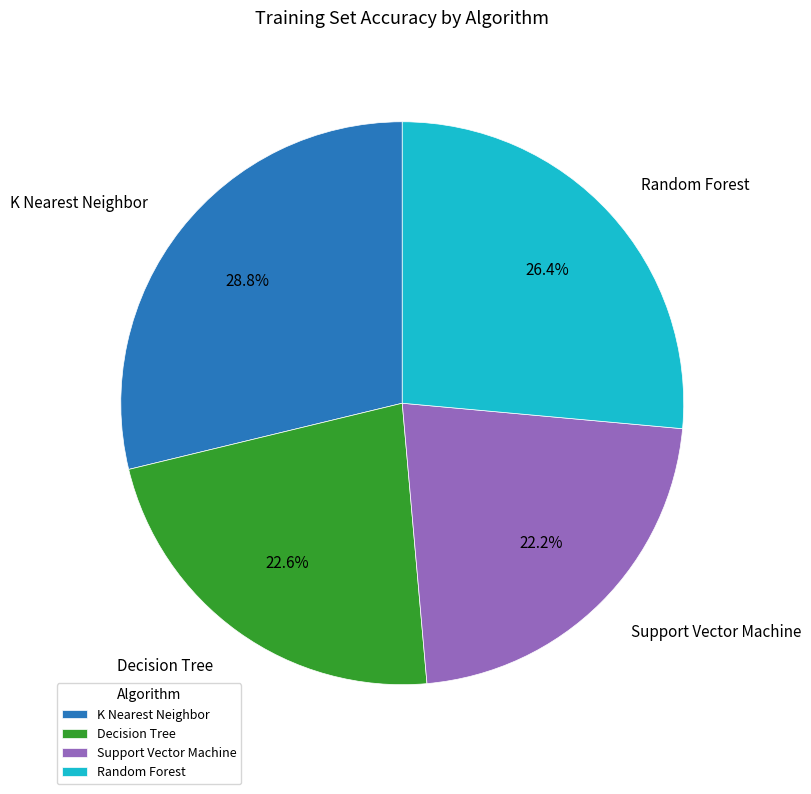

Count the number of slices in the pie.

4